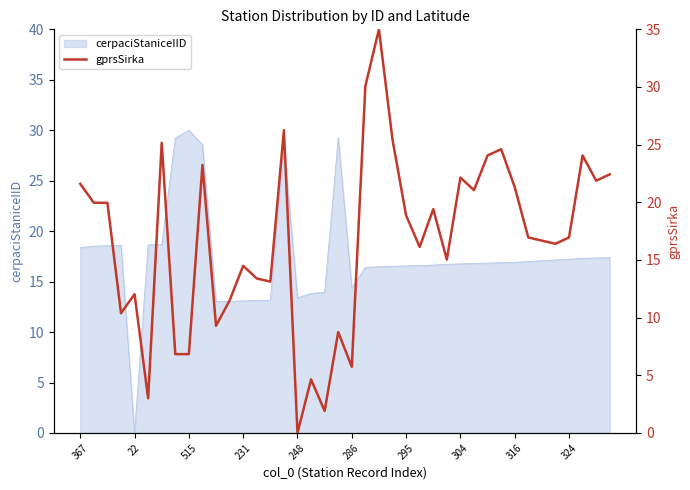

Which category has the lowest value in the cerpaciStaniceIID series?

22